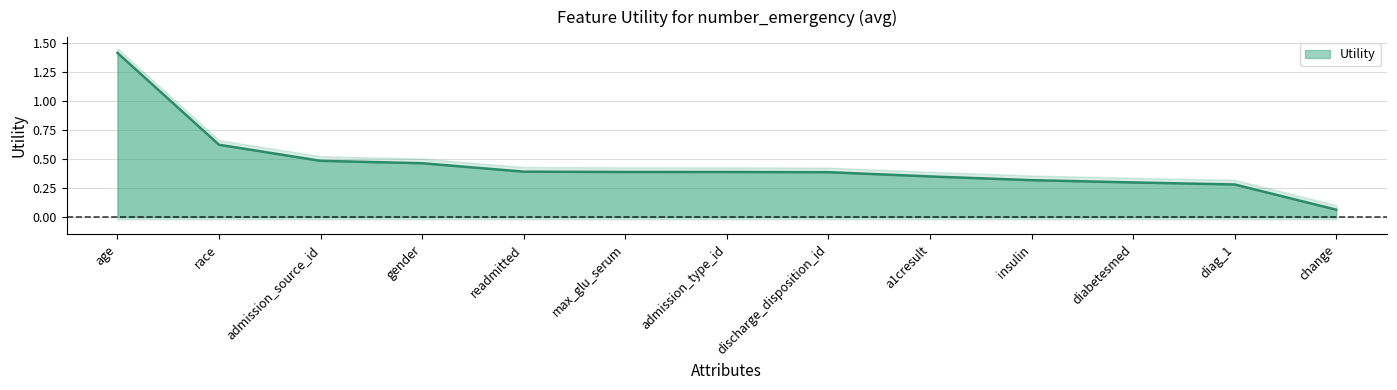

Reading right to left, transcribe all the data shown in this chart.

change=0.1	diag_1=0.3	diabetesmed=0.3	insulin=0.3	a1cresult=0.4	discharge_disposition_id=0.4	admission_type_id=0.4	max_glu_serum=0.4	readmitted=0.4	gender=0.5	admission_source_id=0.5	race=0.6	age=1.4